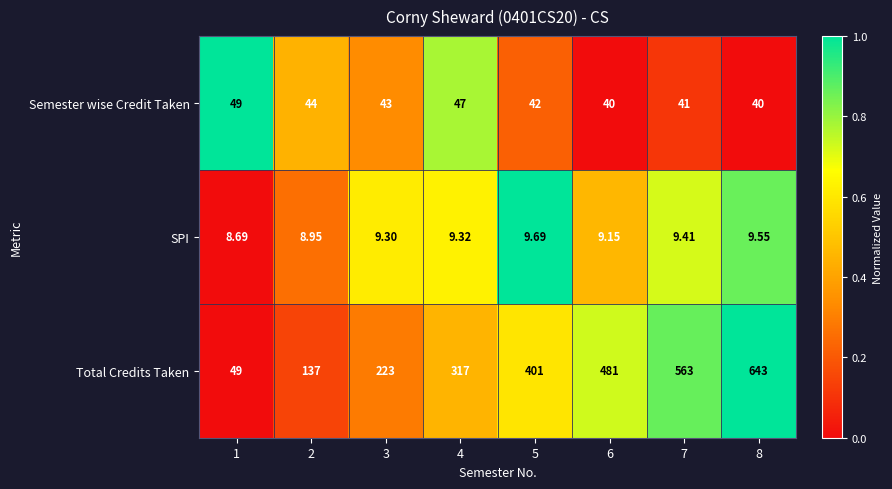

List the series in order of their peak value, lowest first.

SPI, Semester wise Credit Taken, Total Credits Taken